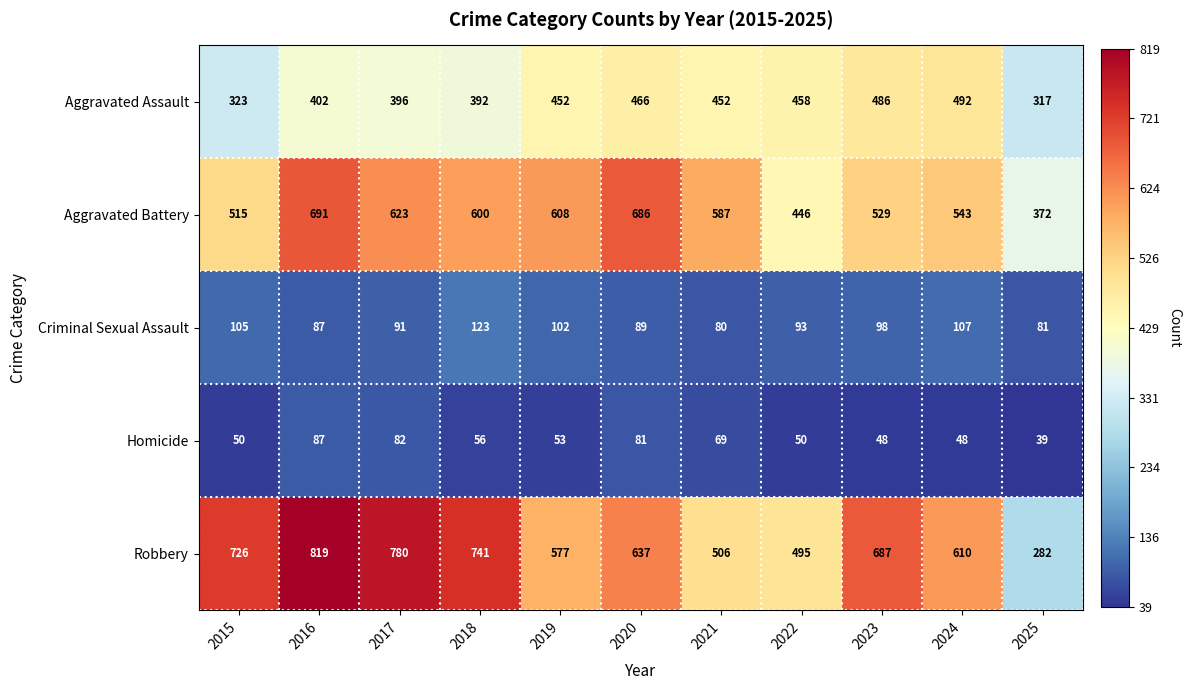

What is the difference between the highest and lowest values at 2022?

445